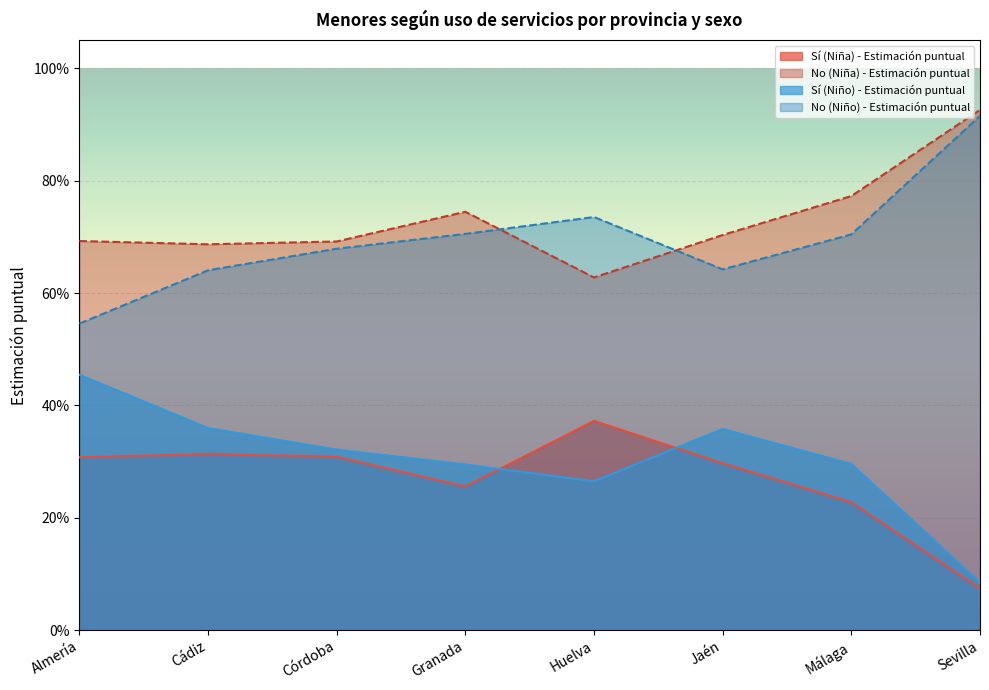

How many times do No (Niño) - Estimación puntual and No (Niña) - Estimación puntual cross each other?

2